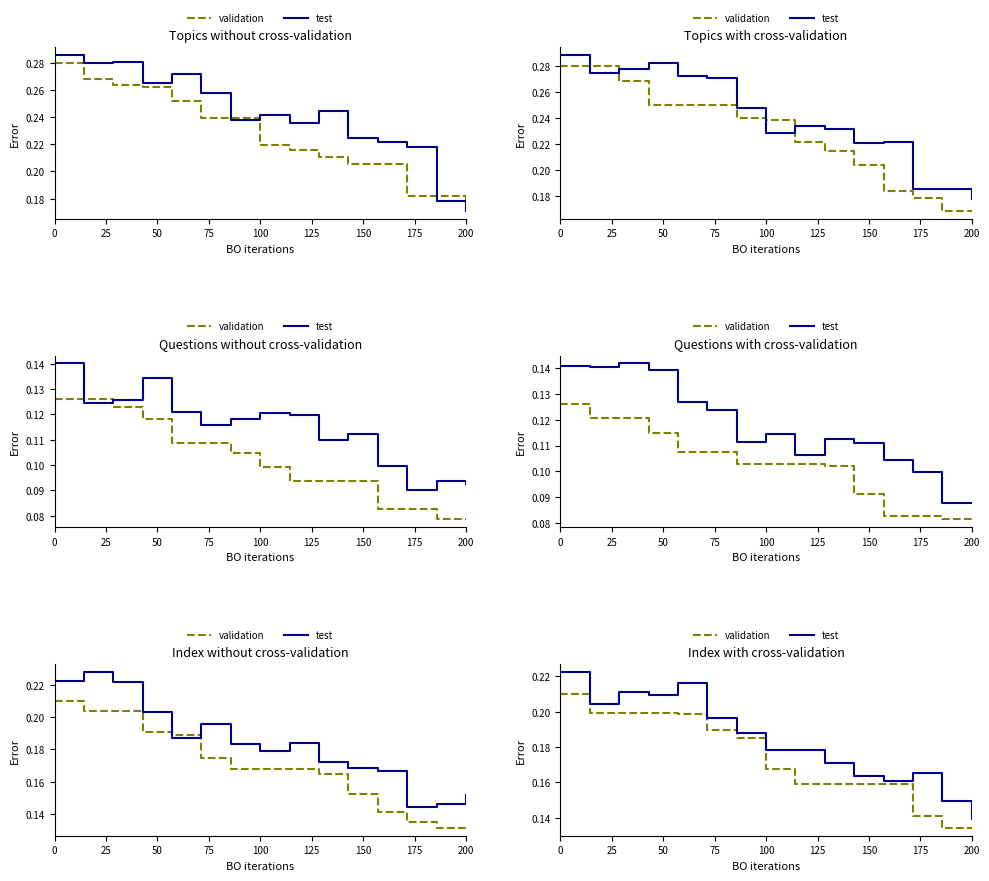

True or false: test has a value of 0.2 at 75.

True